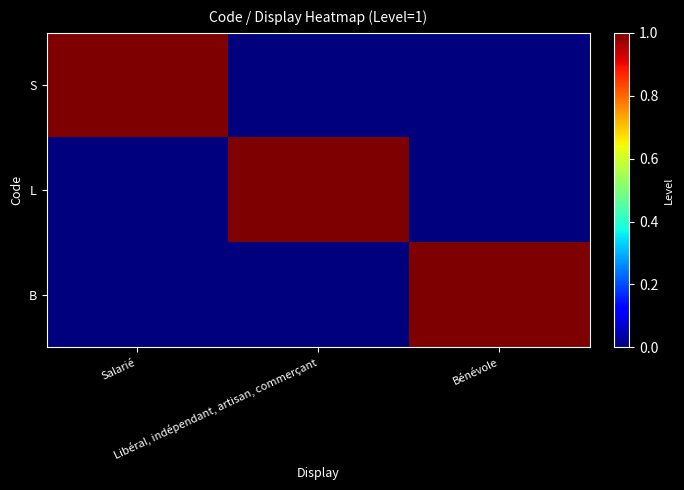

Count the number of data series in this chart.

3